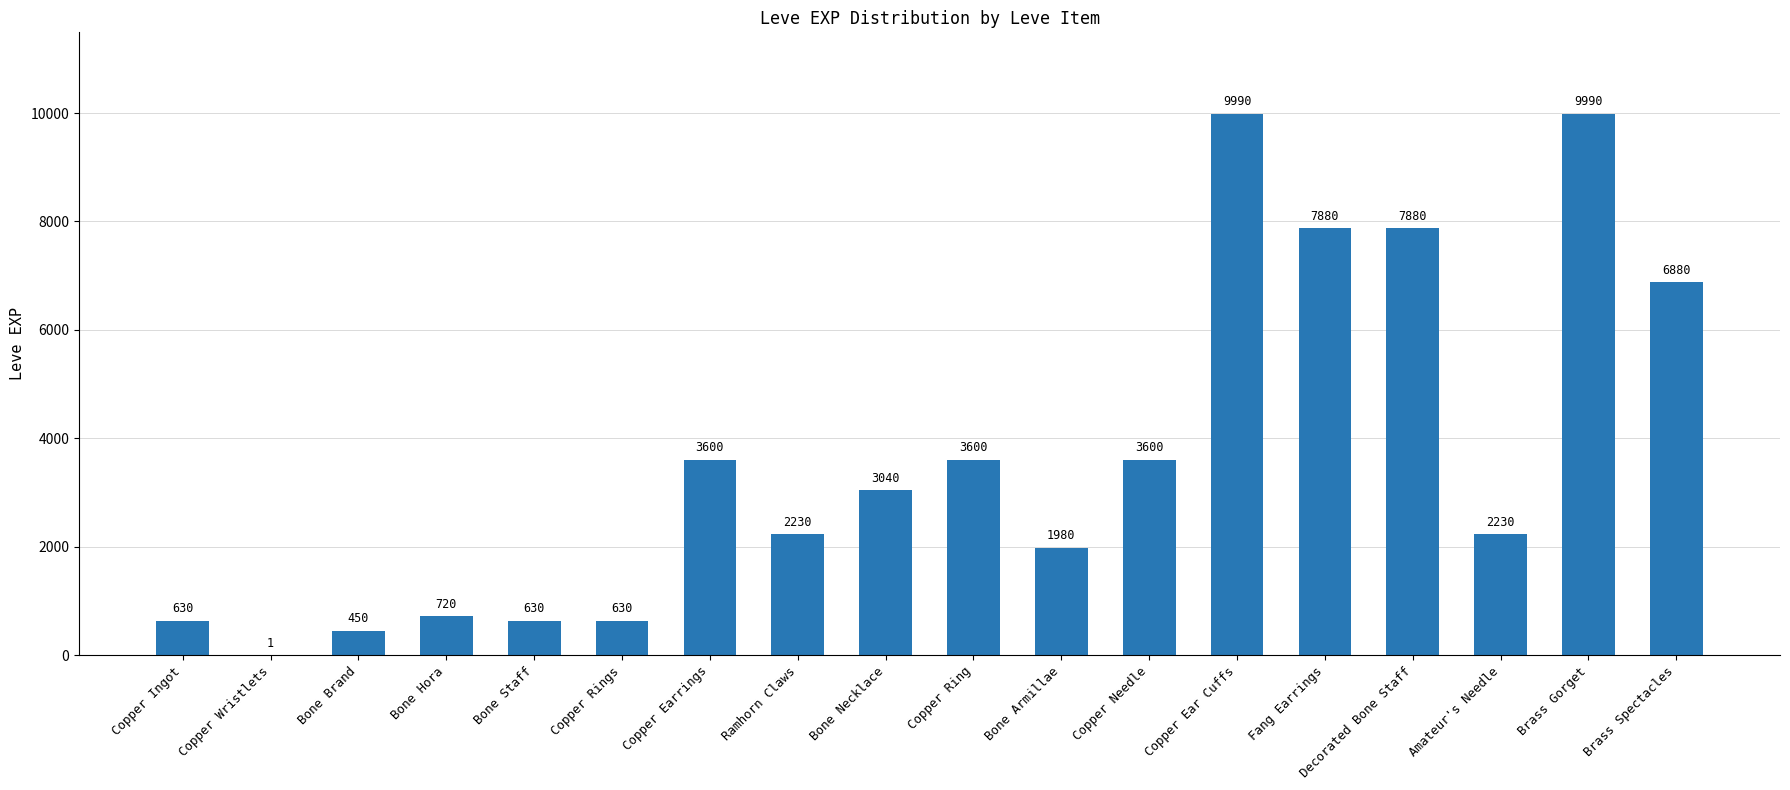

What is the sum of all values?

65961